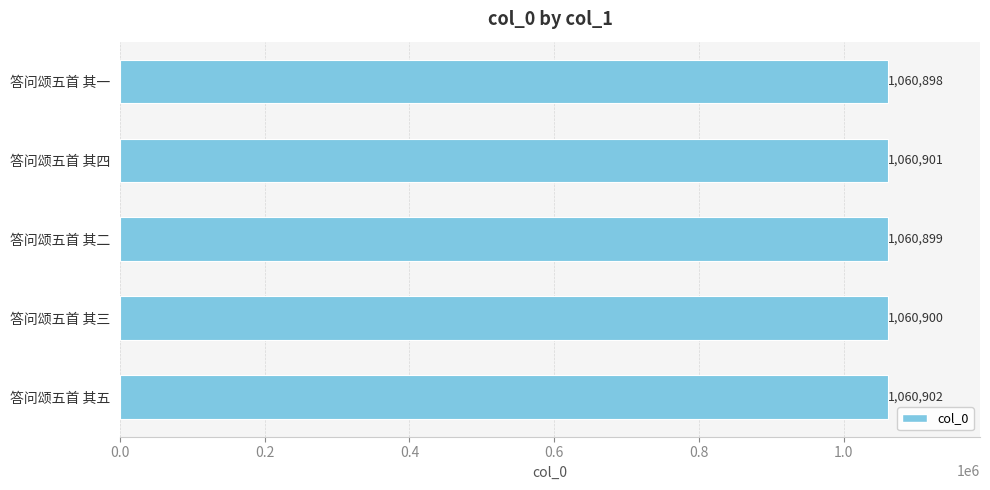

Count the values in the range 1060899 to 1060901.

3